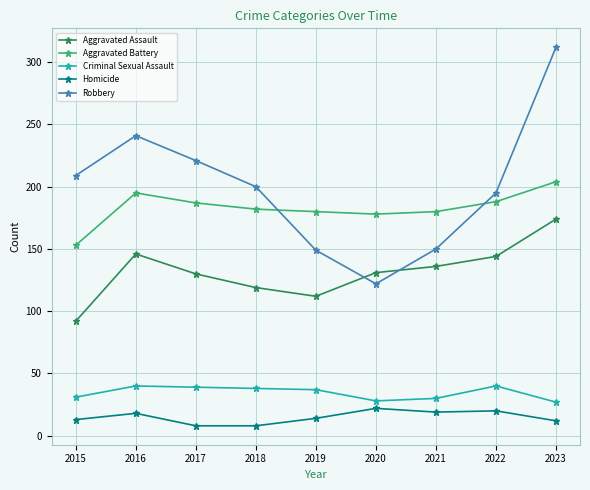

What is the smallest value displayed?

8